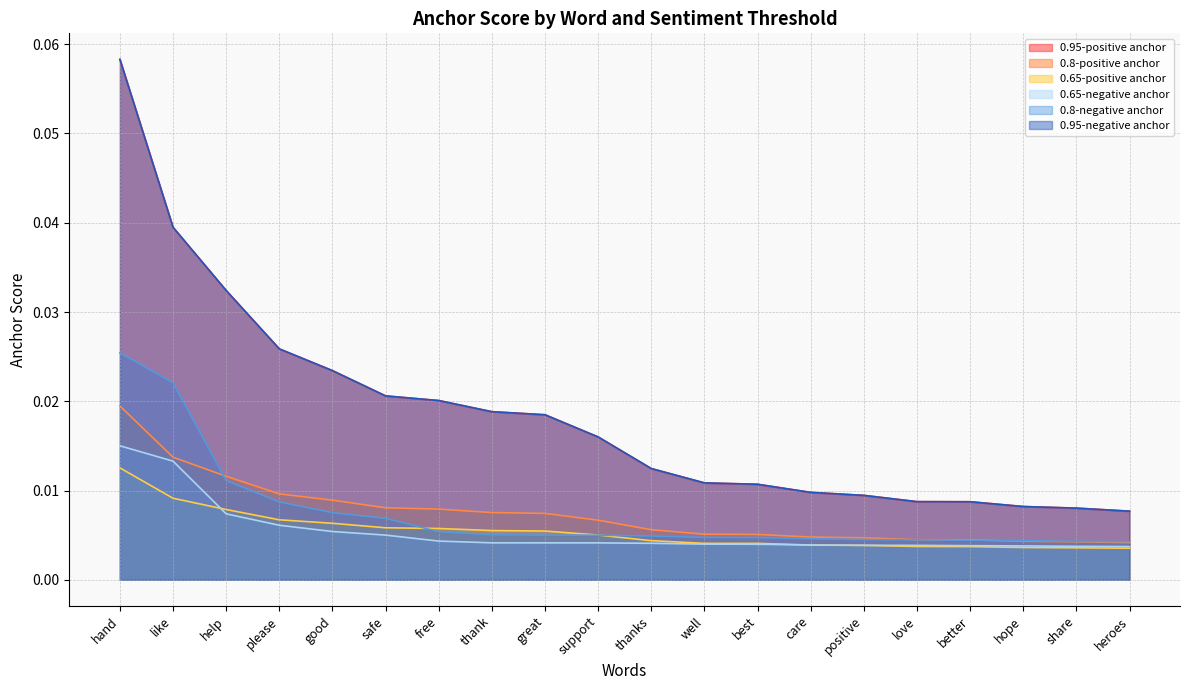

What is the total value across all series at please?

0.1